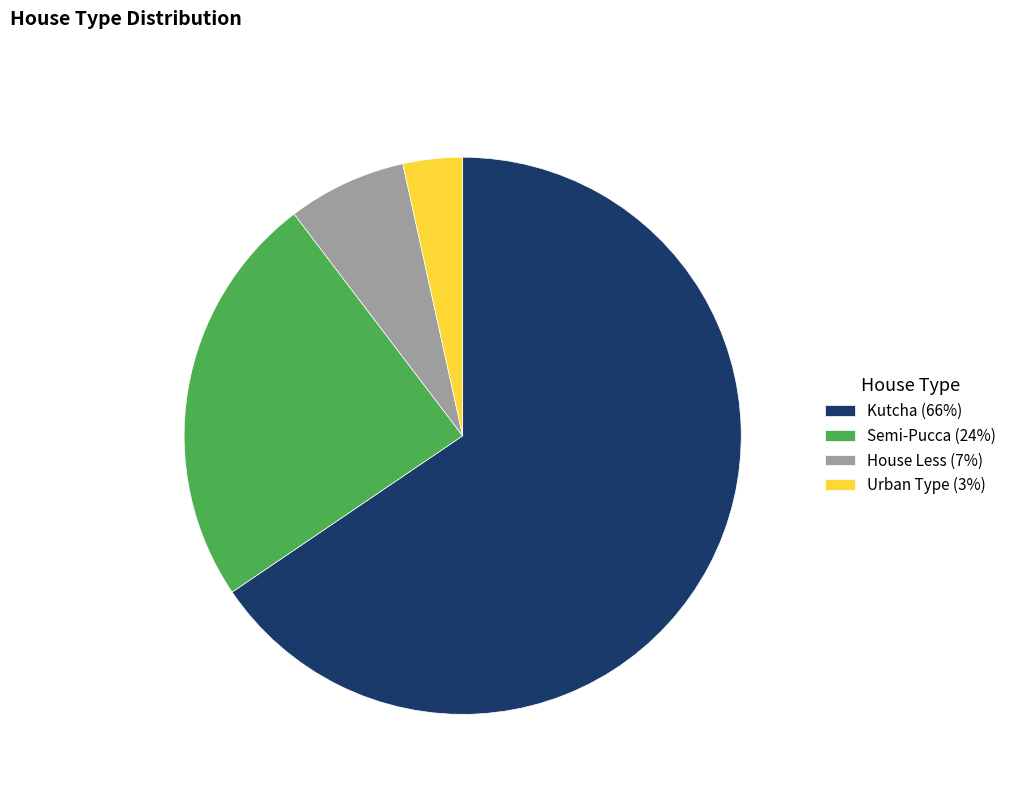

Which category has the biggest portion of the pie?

Kutcha